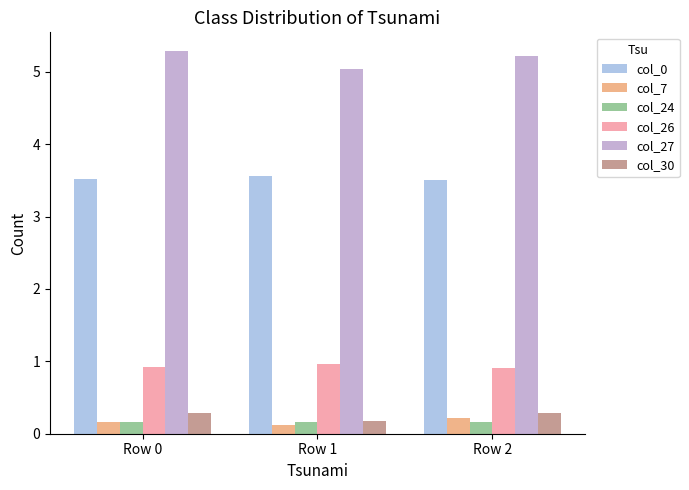

Which series has the widest spread of values?

col_27